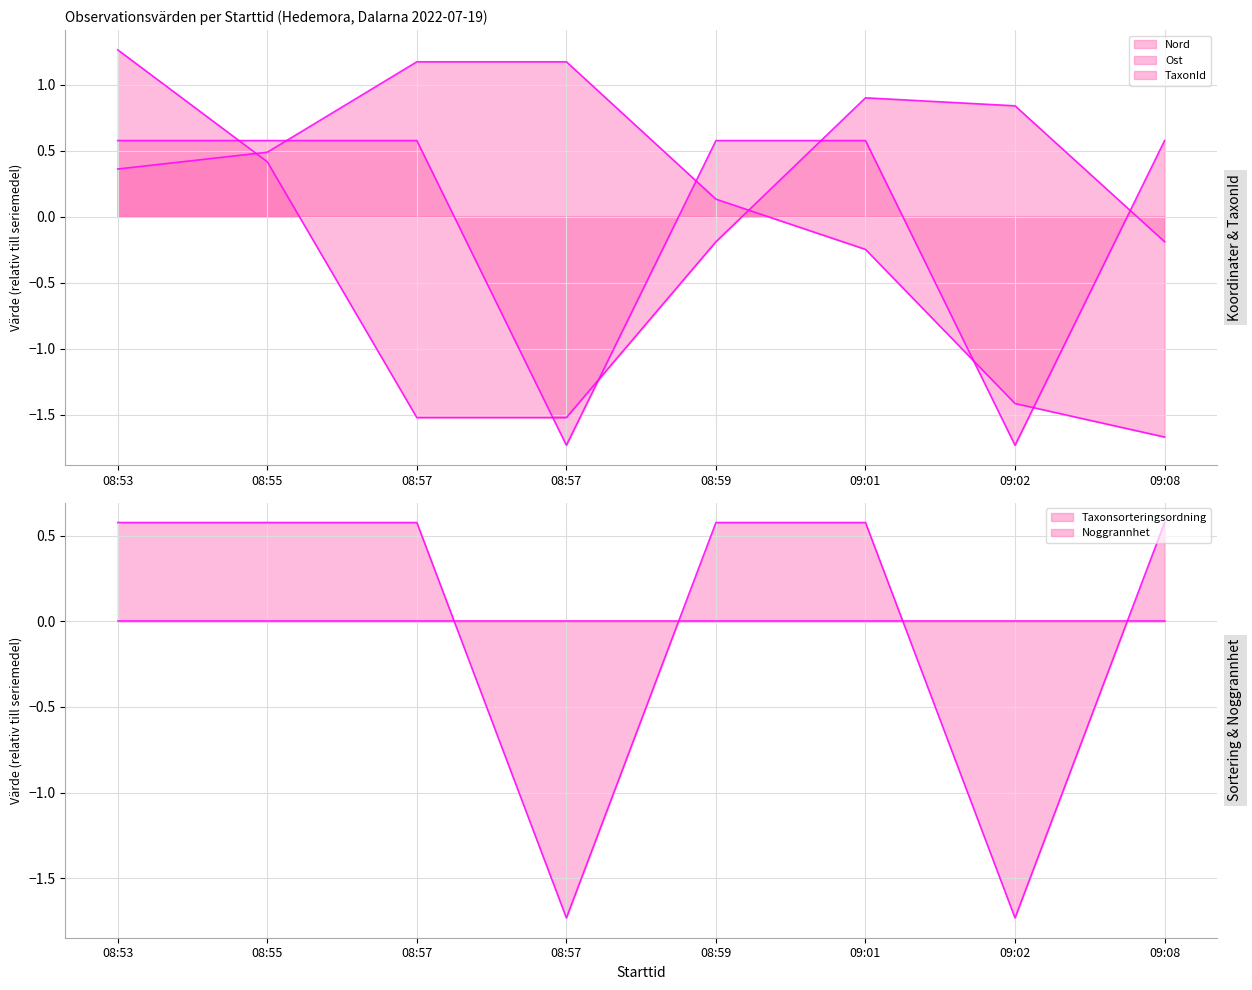

How many data points does each series have?

8